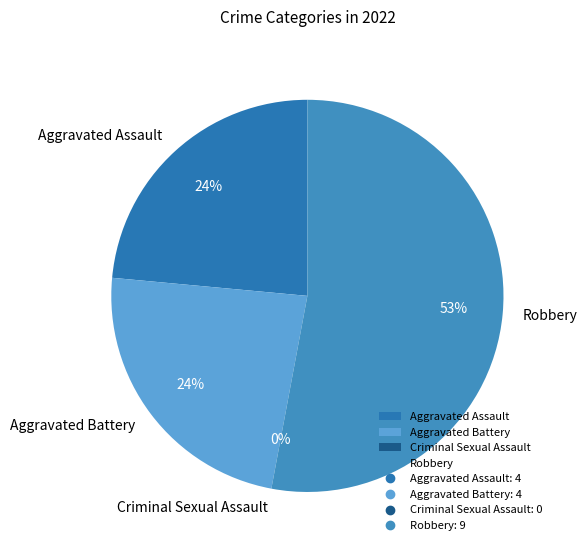

To the nearest percent, what percentage of the pie is Aggravated Assault?

24%